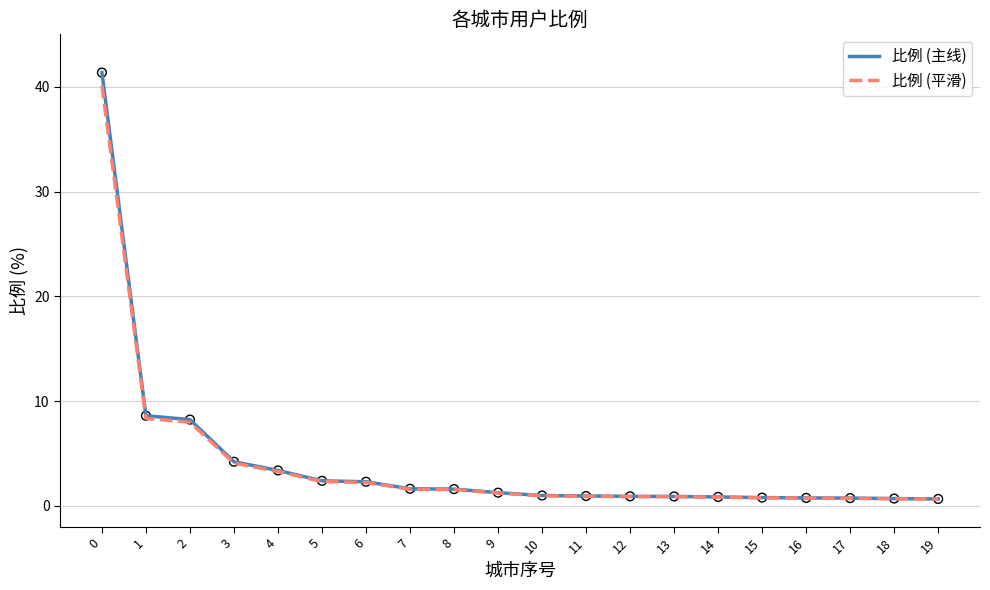

Which series has the widest spread of values?

比例 (主线)